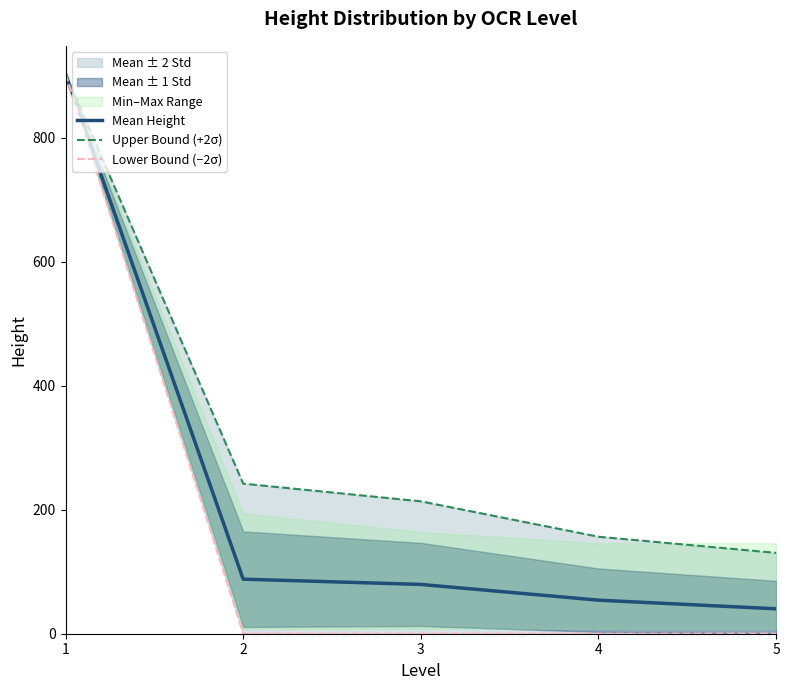

What is the average value of the Upper Bound (+2σ) series?

329.1